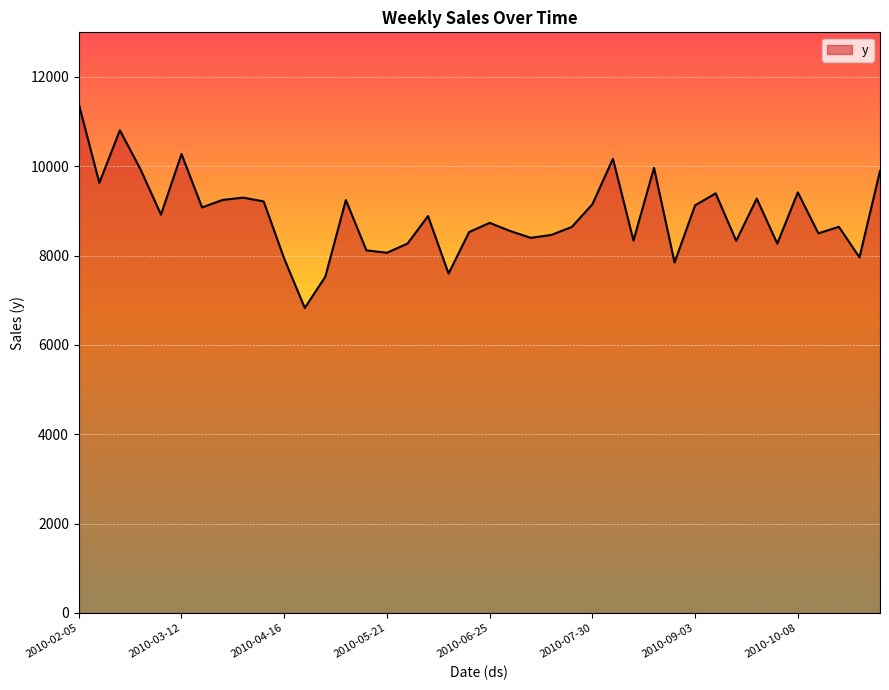

What is the difference between the maximum and minimum values?

4568.3